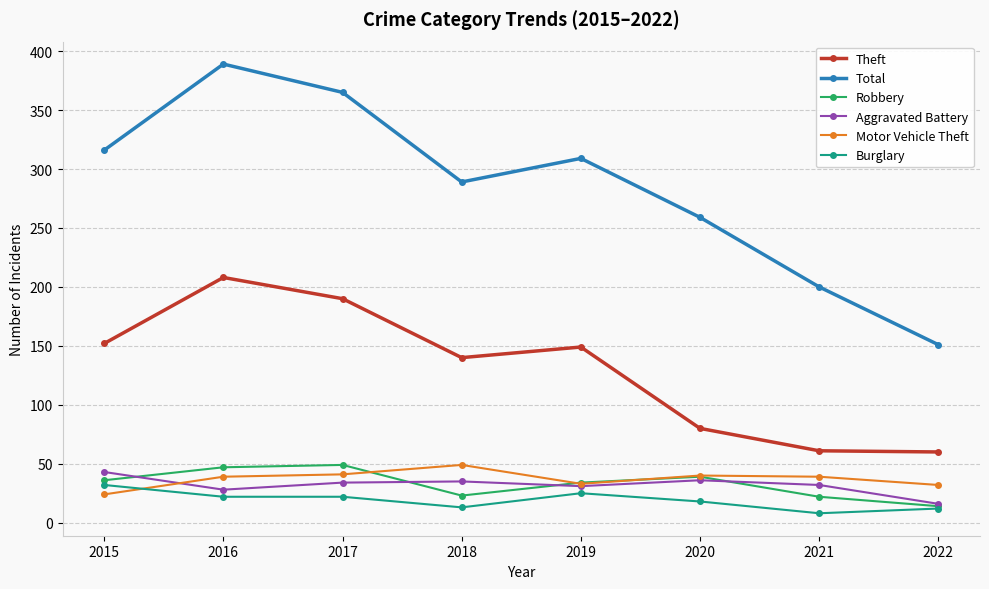

What are all the series names shown in the legend?

Theft, Total, Robbery, Aggravated Battery, Motor Vehicle Theft, Burglary